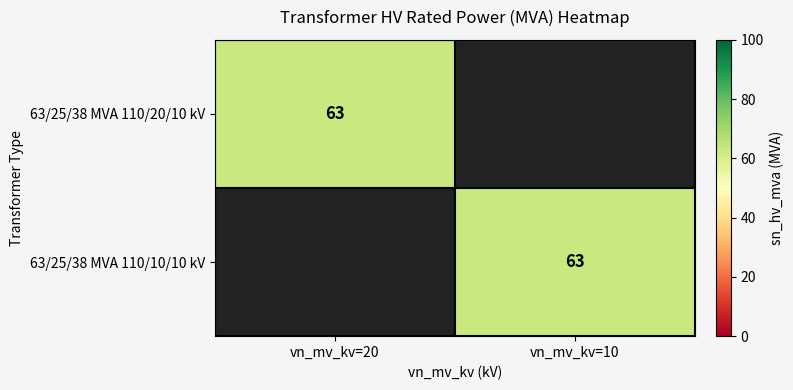

True or false: 63/25/38 MVA 110/20/10 kV has a value of 24 at vn_mv_kv=20.

False